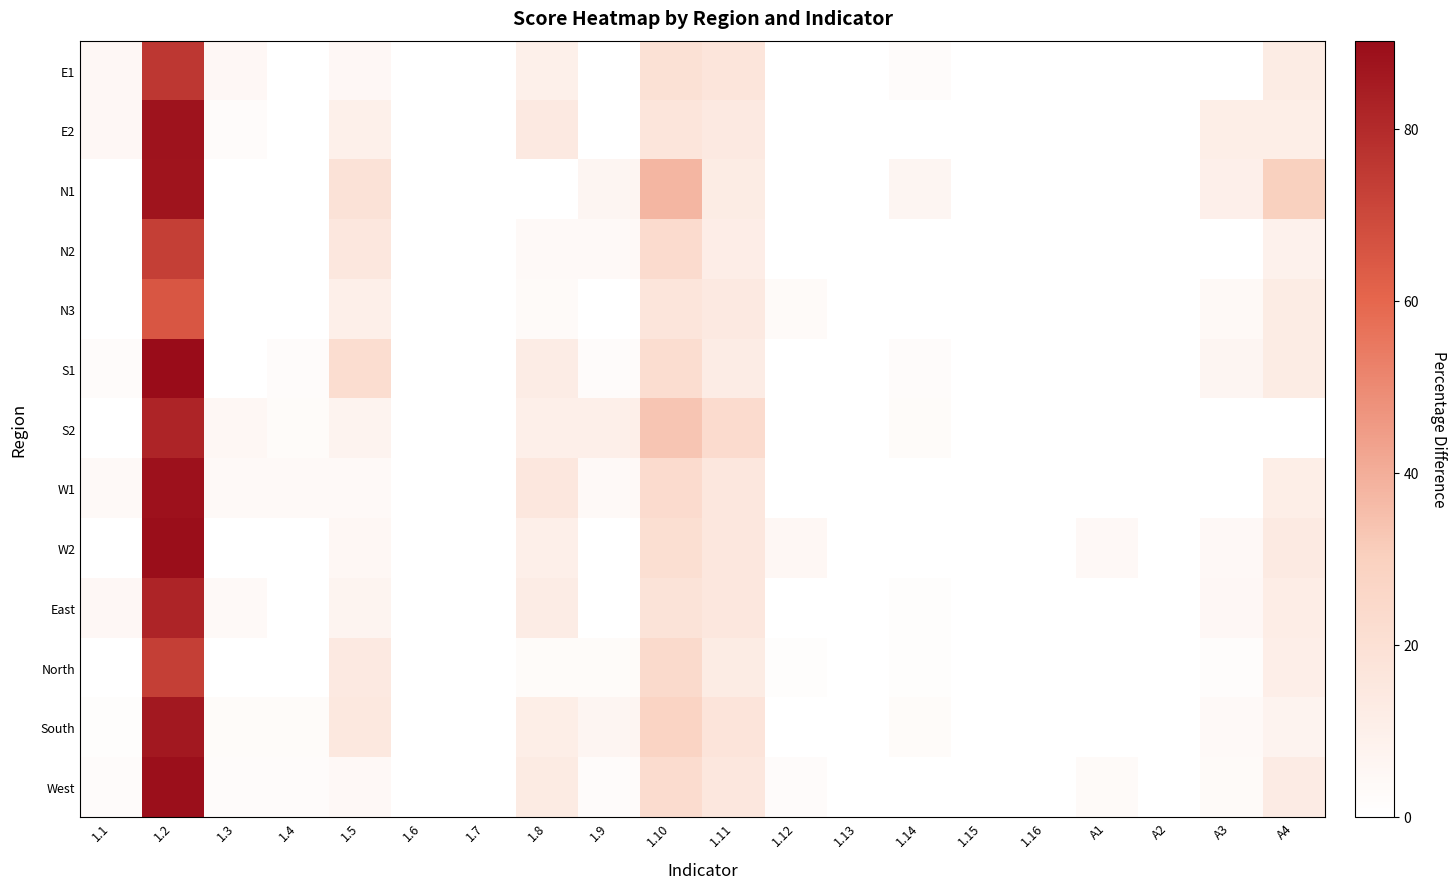

Rank the series by their maximum value, from lowest to highest.

N3, N2, North, E1, East, S2, South, N1, E2, W1, West, W2, S1